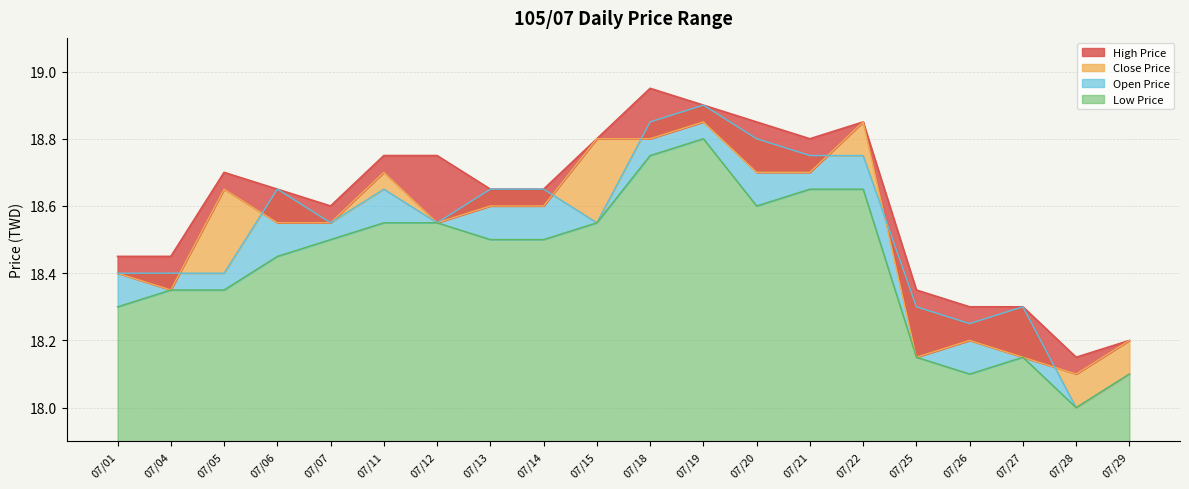

How many data points does each series have?

20